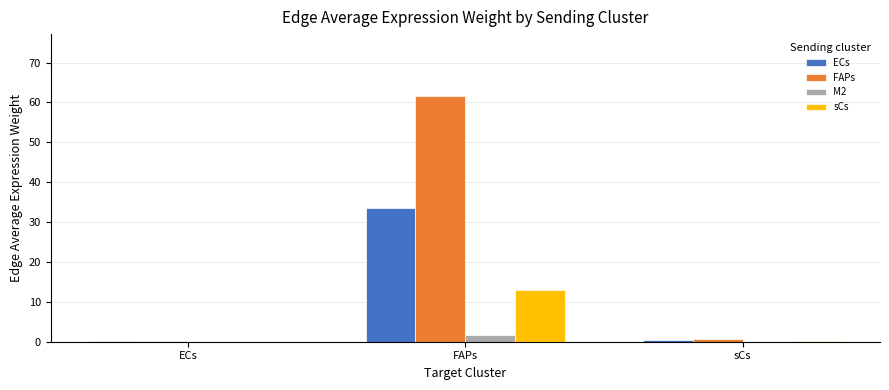

Is it true that FAPs equals 88.7 at FAPs?

False